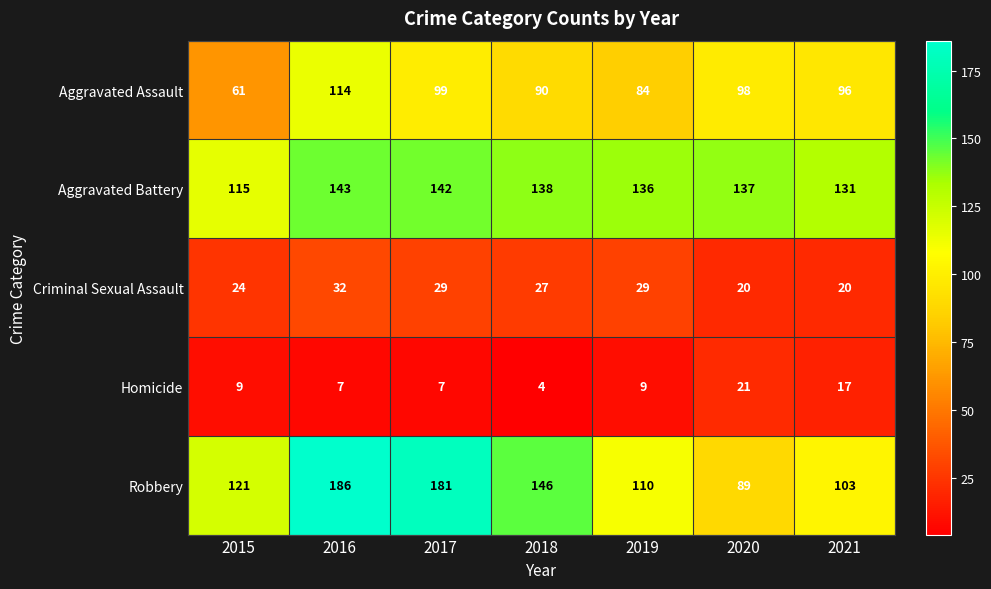

Read the Homicide value at 2017, to the nearest 10.

10